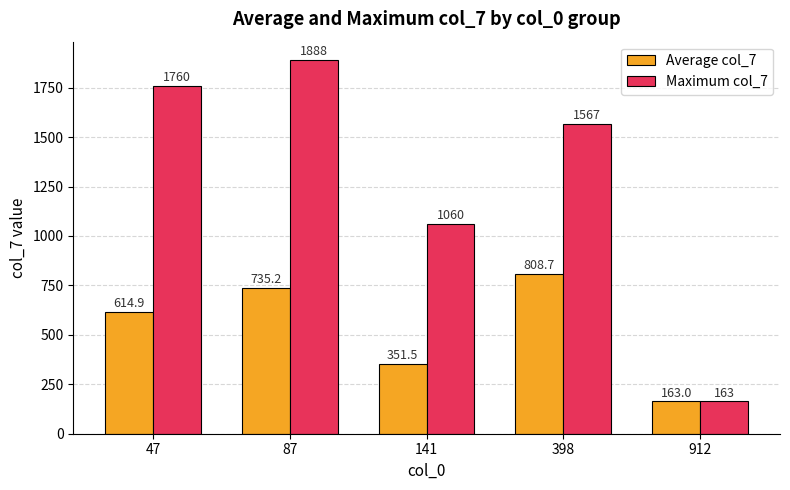

Are the bars horizontal?

No